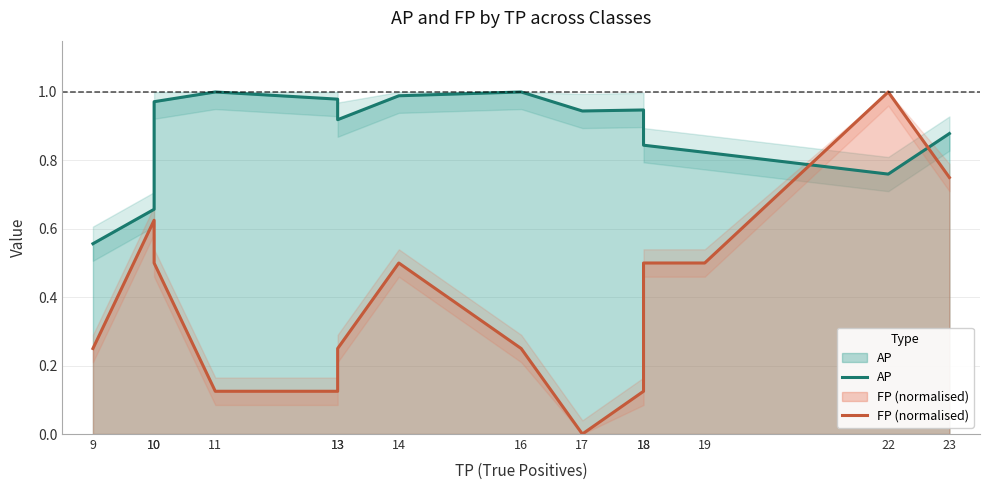

How many interior local valleys does the AP series have?

3